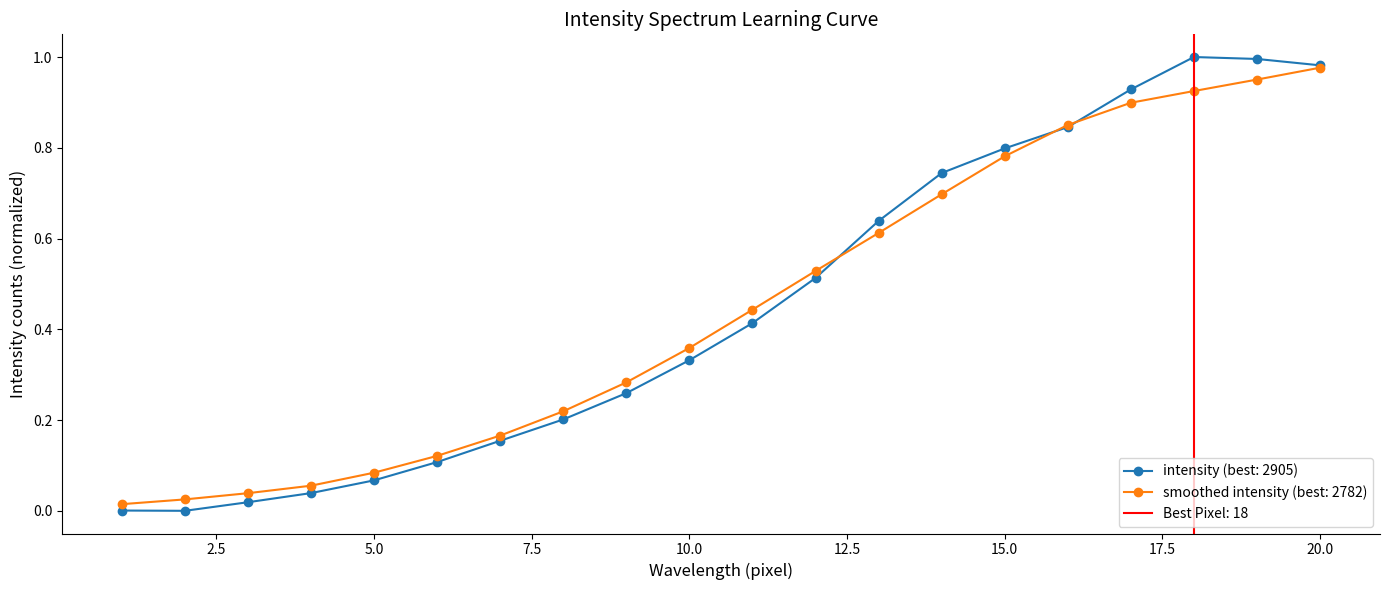

What is the difference between the maximum and second lowest values?

1.0